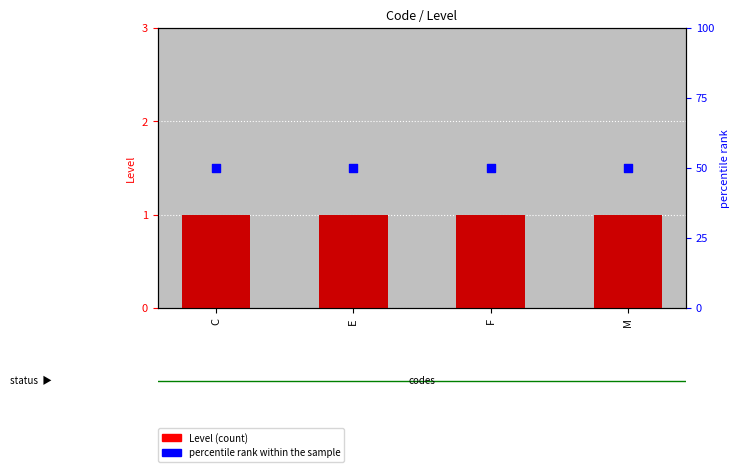

Which series has the largest Y range (max minus min)?

Level